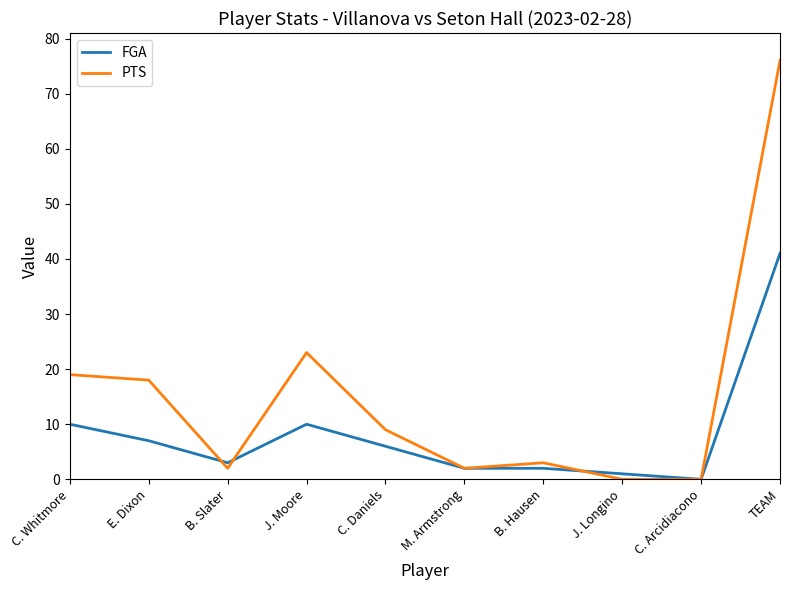

Where is PTS nearest to the value 38?

J. Moore